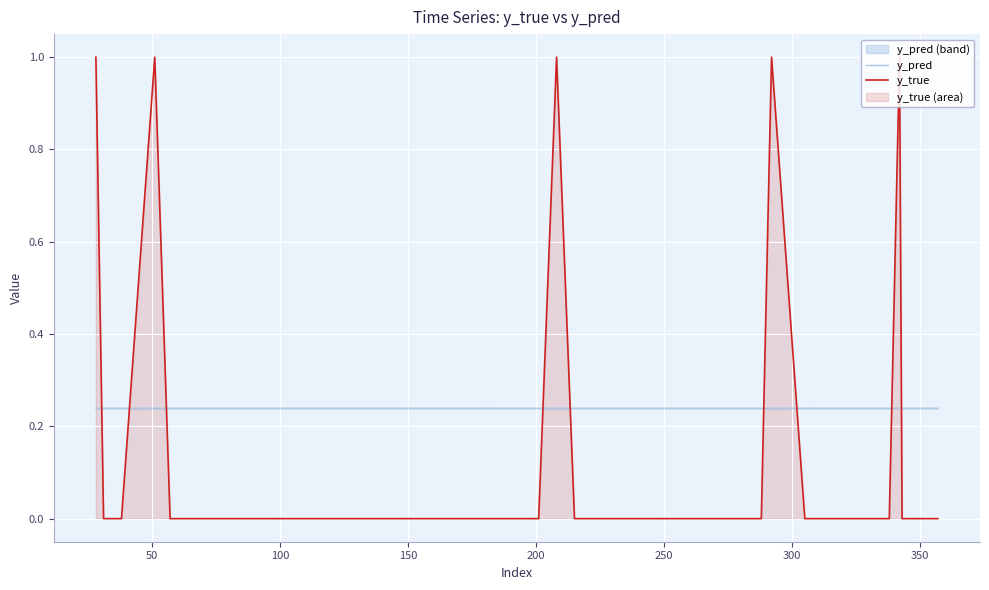

At how many categories does at least one series exceed 0?

40